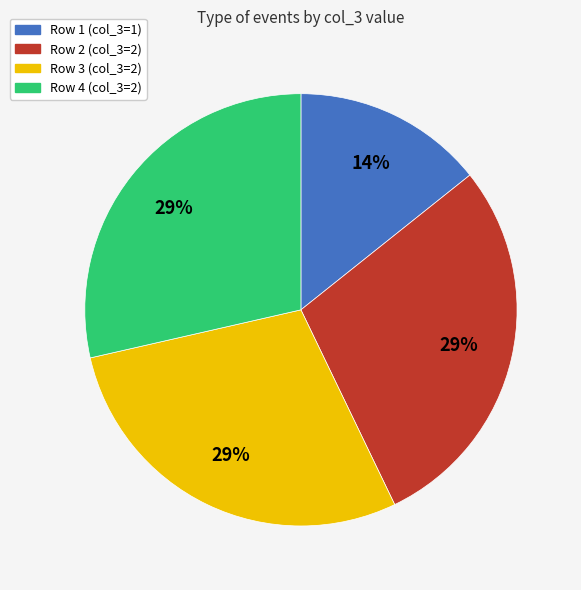

Do Row 4 and Row 1 together represent more than half of the pie?

No